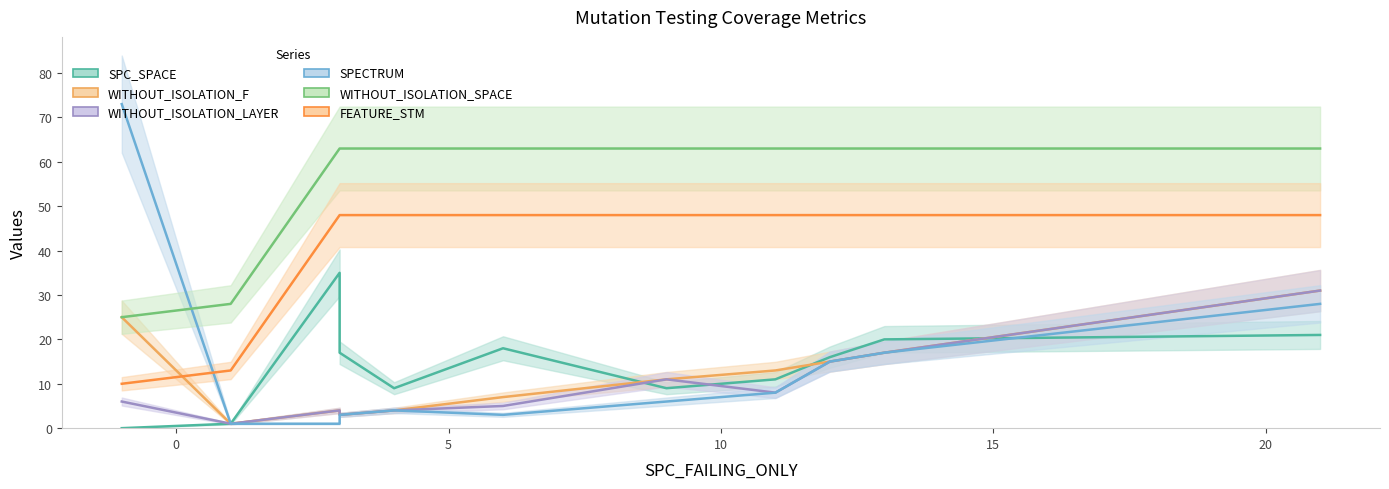

What is the difference between the maximum and minimum values in the SPC_SPACE_line series?

35